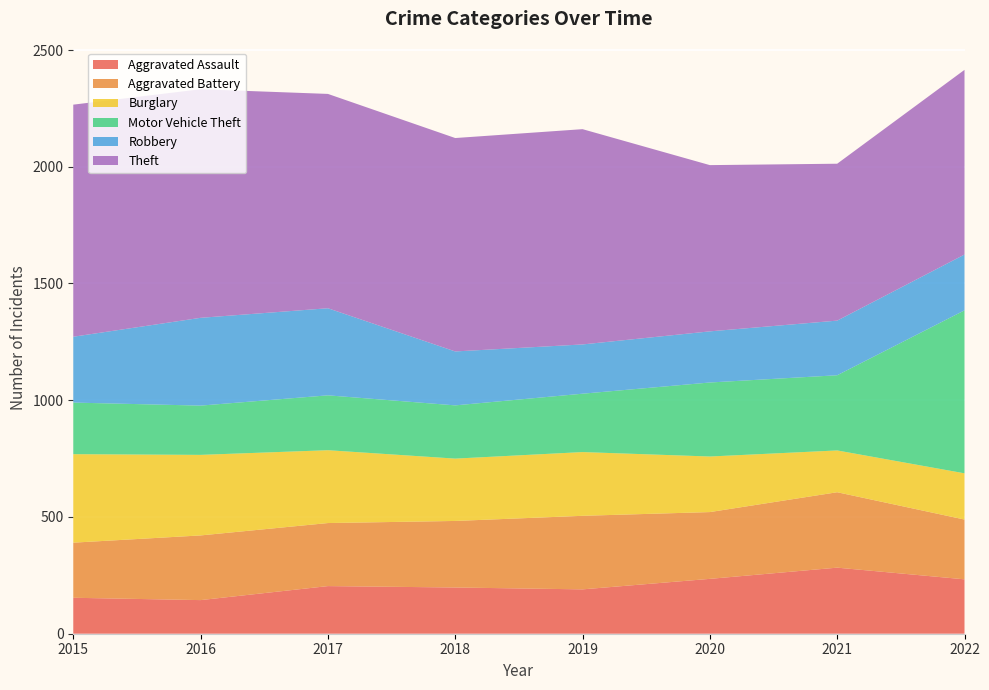

Reading left to right, transcribe all the data shown in this chart.

Aggravated Assault: 2015=154	2016=144	2017=204	2018=198	2019=190	2020=235	2021=283	2022=233
Aggravated Battery: 2015=236	2016=277	2017=270	2018=285	2019=315	2020=286	2021=323	2022=256
Burglary: 2015=379	2016=345	2017=312	2018=267	2019=273	2020=238	2021=179	2022=198
Motor Vehicle Theft: 2015=221	2016=211	2017=235	2018=228	2019=250	2020=317	2021=322	2022=698
Robbery: 2015=282	2016=376	2017=373	2018=231	2019=211	2020=219	2021=234	2022=239
Theft: 2015=994	2016=979	2017=918	2018=914	2019=922	2020=712	2021=672	2022=791